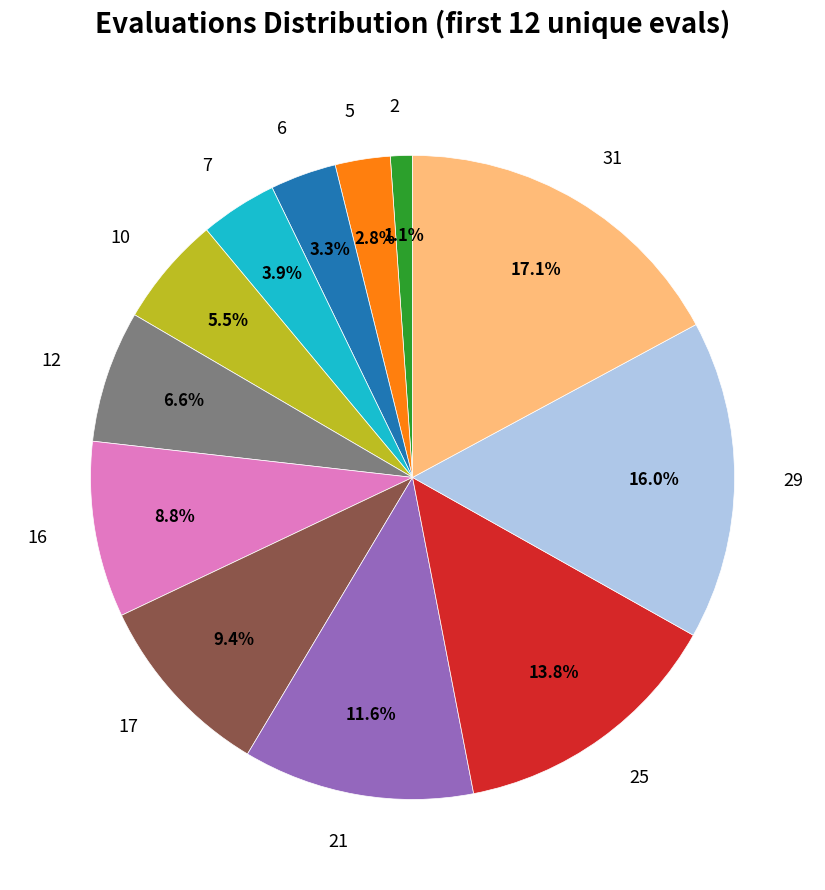

Is there any slice that represents more than half of the pie?

No